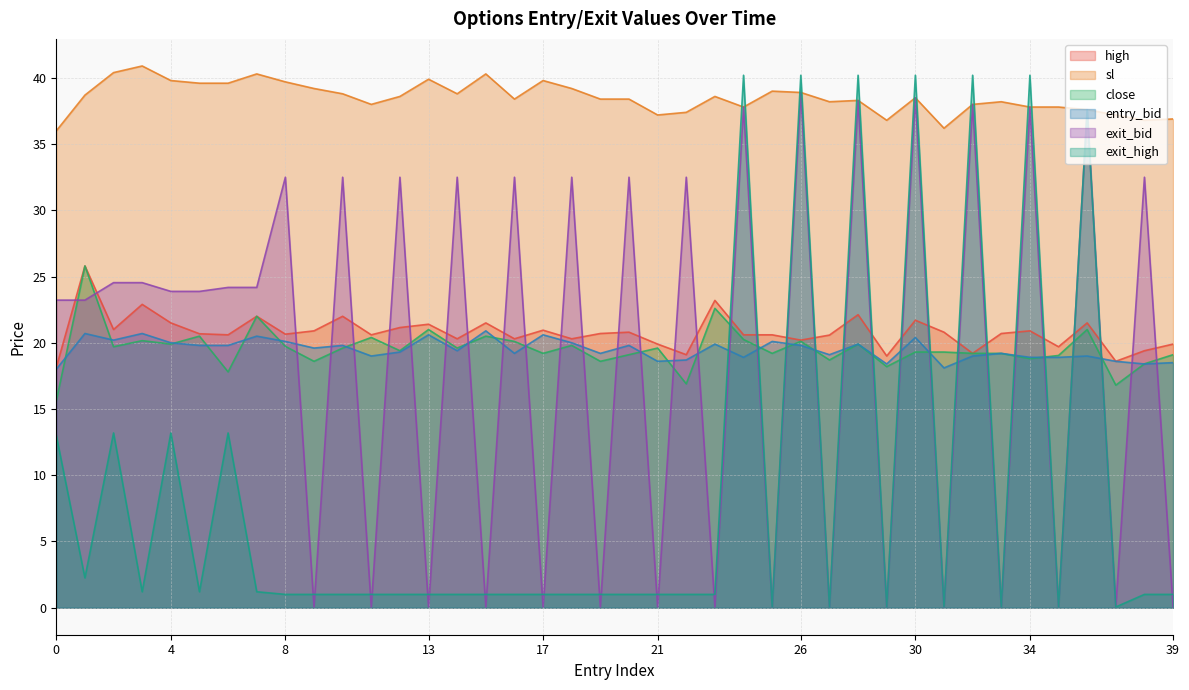

What is the difference between the maximum and minimum values in the close series?

10.2